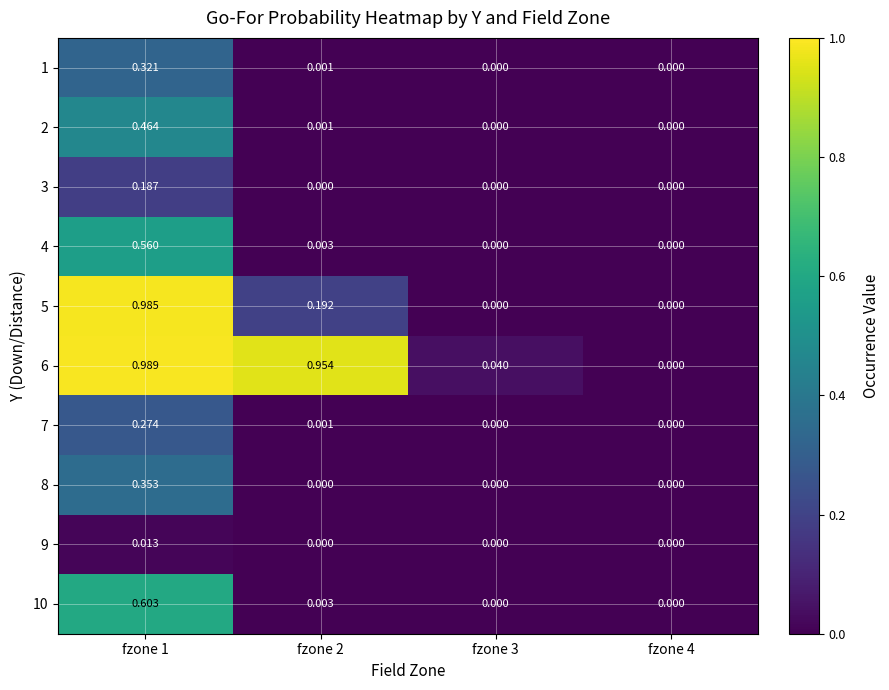

How many distinct data groups are displayed?

10